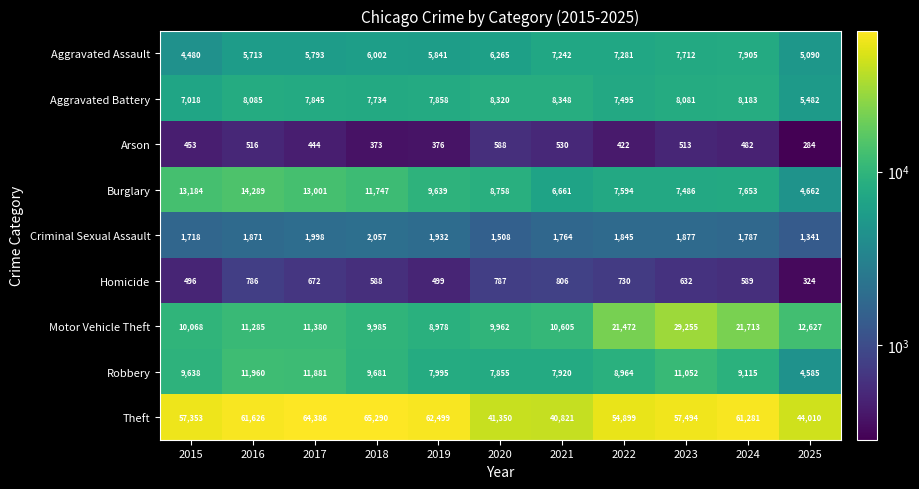

List the series in order of their peak value, lowest first.

Arson, Homicide, Criminal Sexual Assault, Aggravated Assault, Aggravated Battery, Robbery, Burglary, Motor Vehicle Theft, Theft